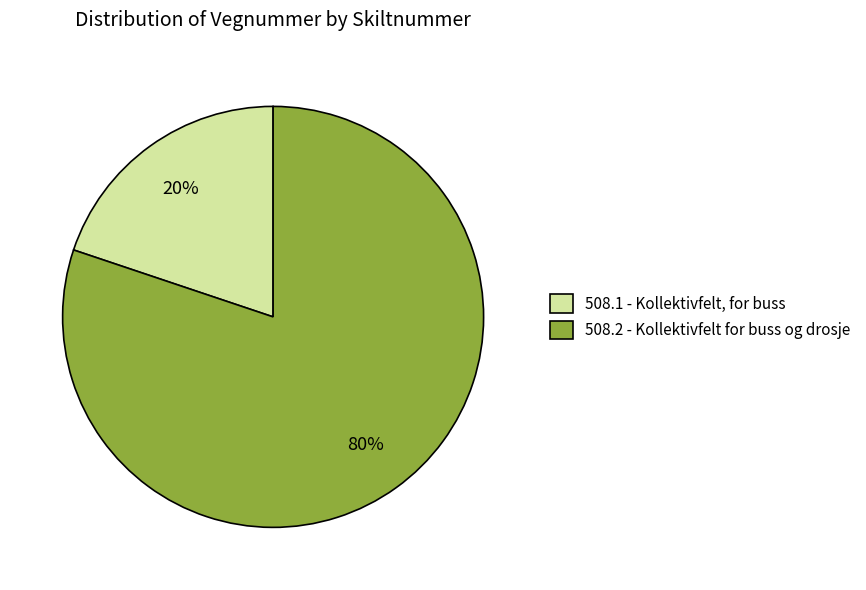

To the nearest percent, what percentage of the pie is 508.1 - Kollektivfelt, for buss?

20%